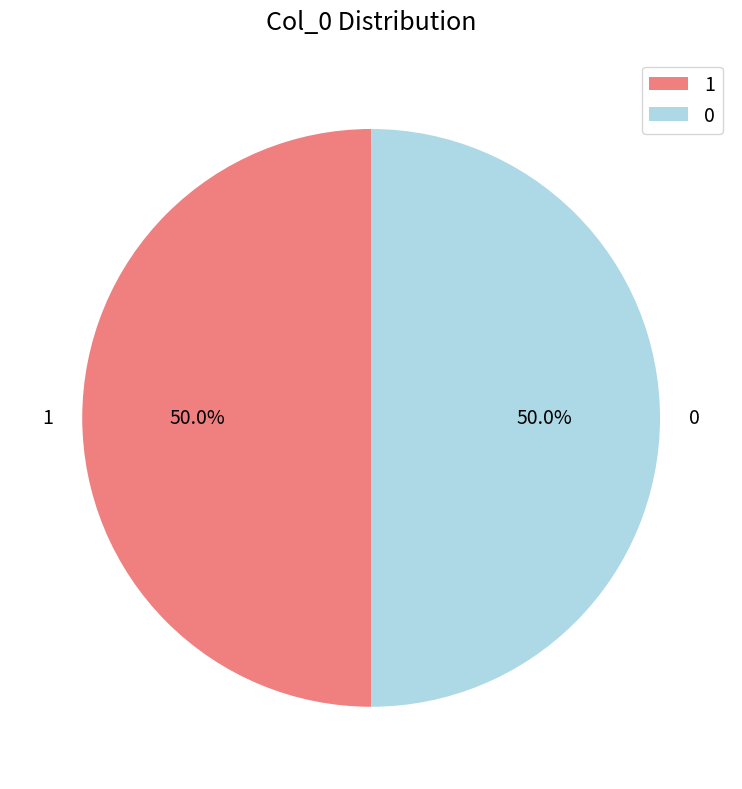

The 1 slice represents 87% of the pie. True or false?

False